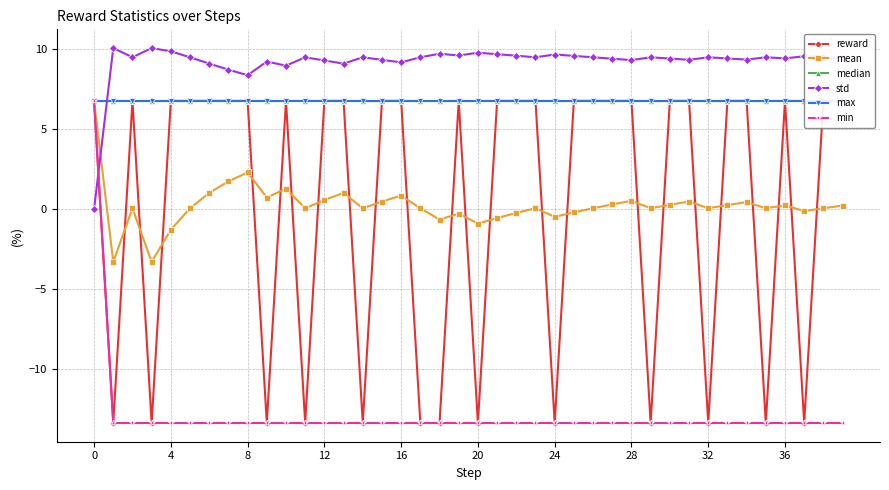

What is the maximum value for min?

6.8